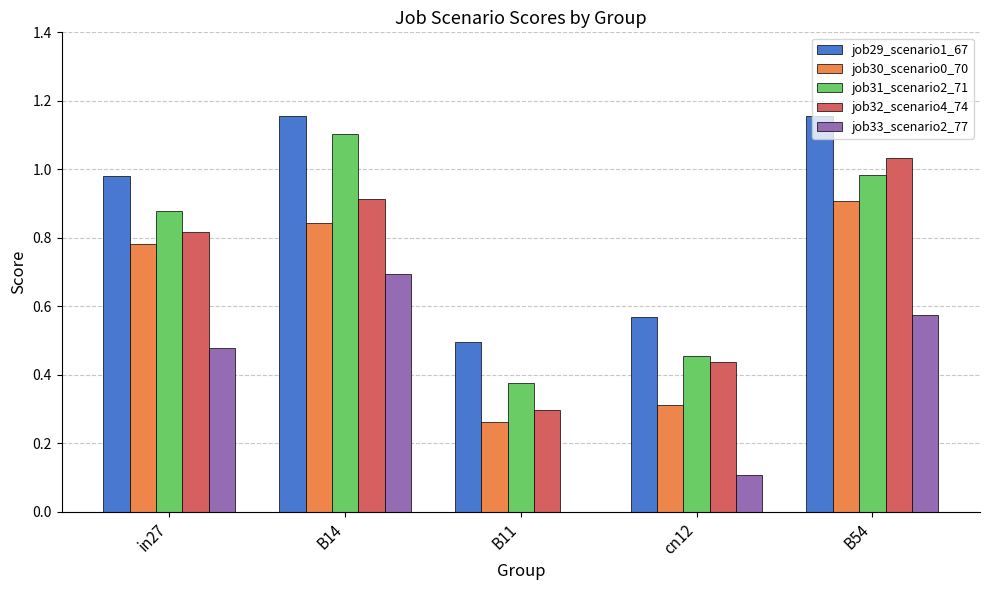

Between B14 and cn12, which series saw the biggest shift?

job31_scenario2_71